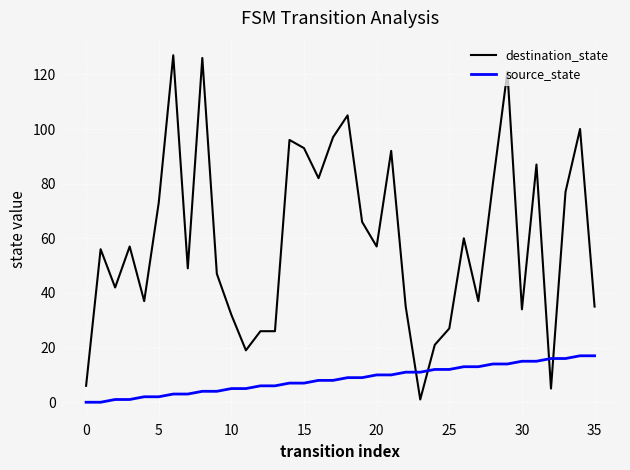

Which series has the largest total across all categories?

destination_state